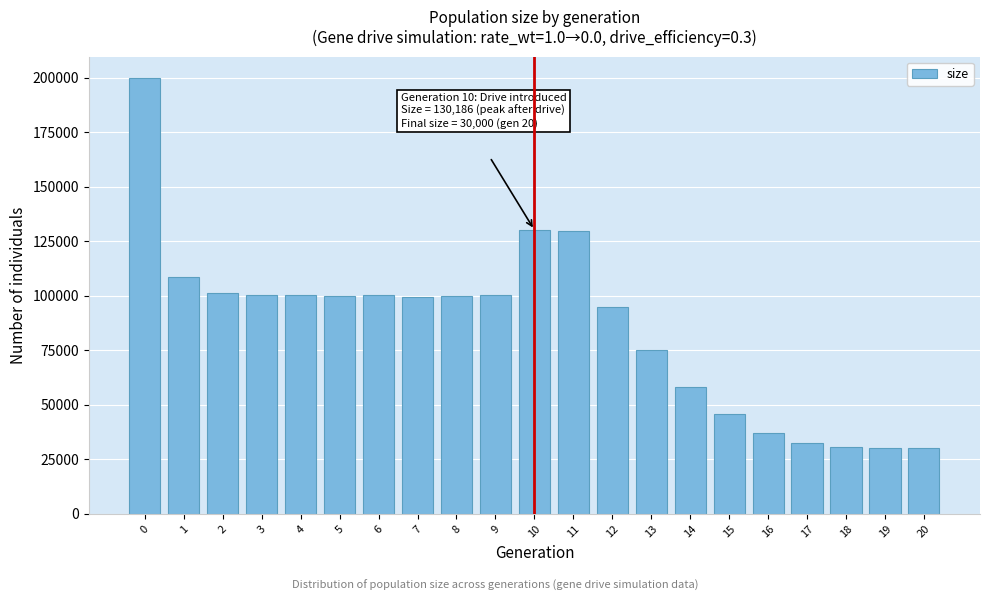

What is the average value?

85963